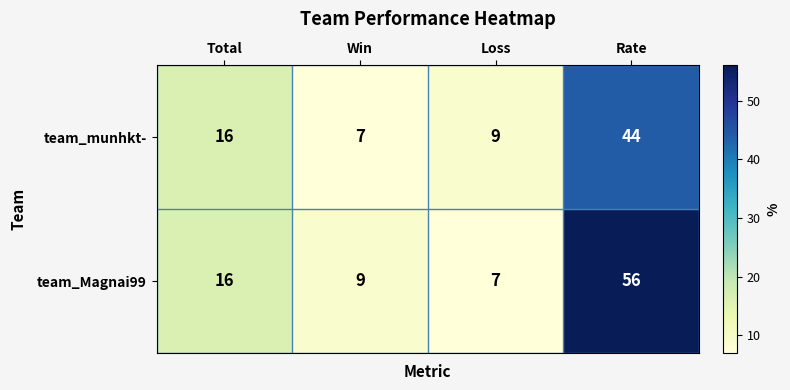

What is the spread (max minus min) of values at Win?

2